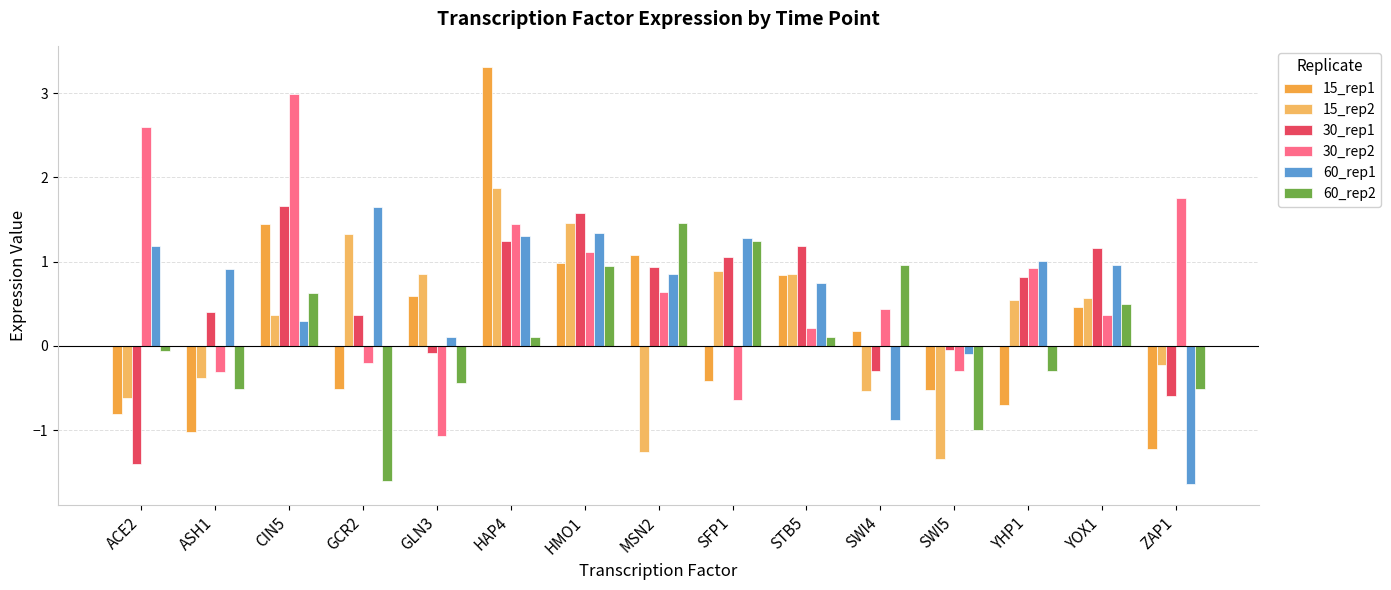

What is the sum of all 15_rep2 values?

4.4